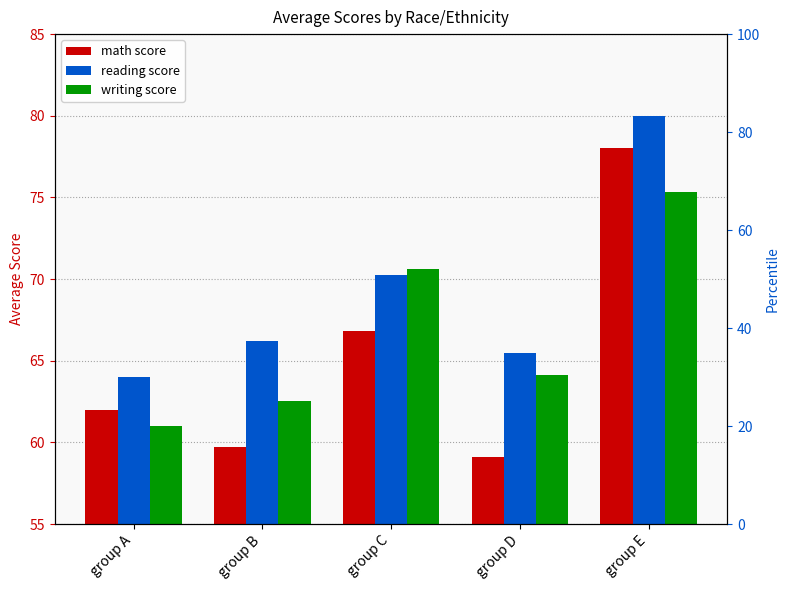

Where is writing score nearest to the value 68?

group C